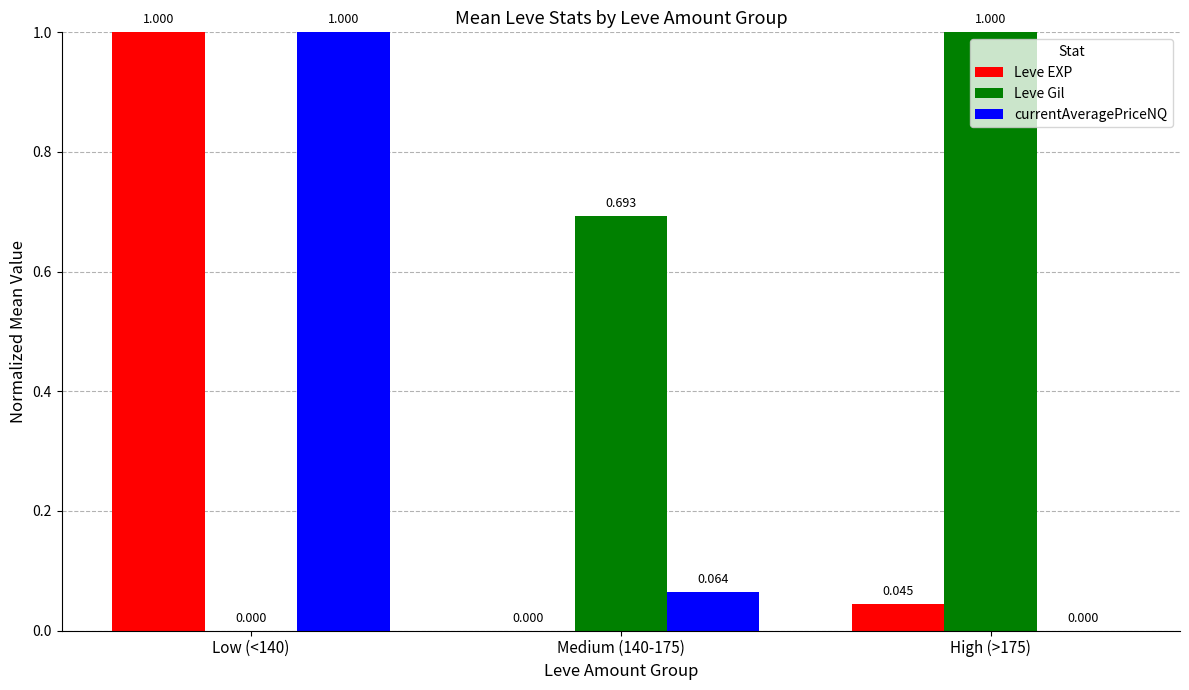

Which series has the largest total across all categories?

Leve Gil